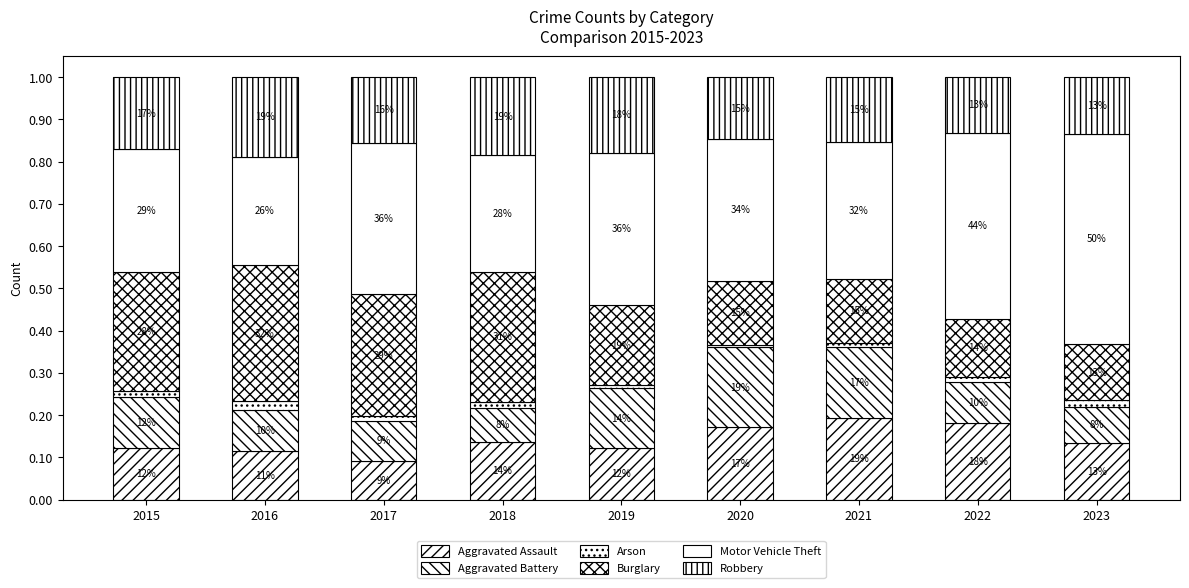

The Aggravated Battery series shows 0.0 at 2017. True or false?

False